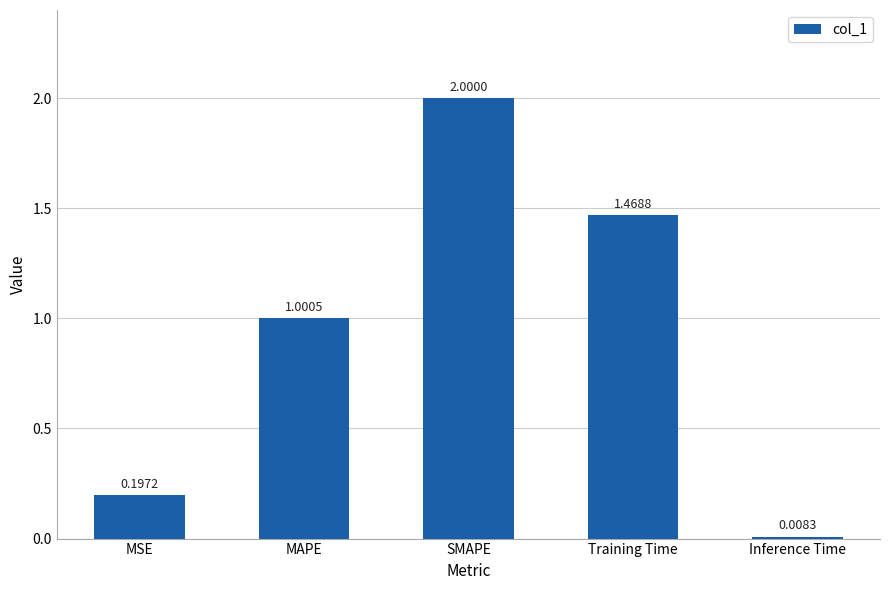

What is the average value?

0.9